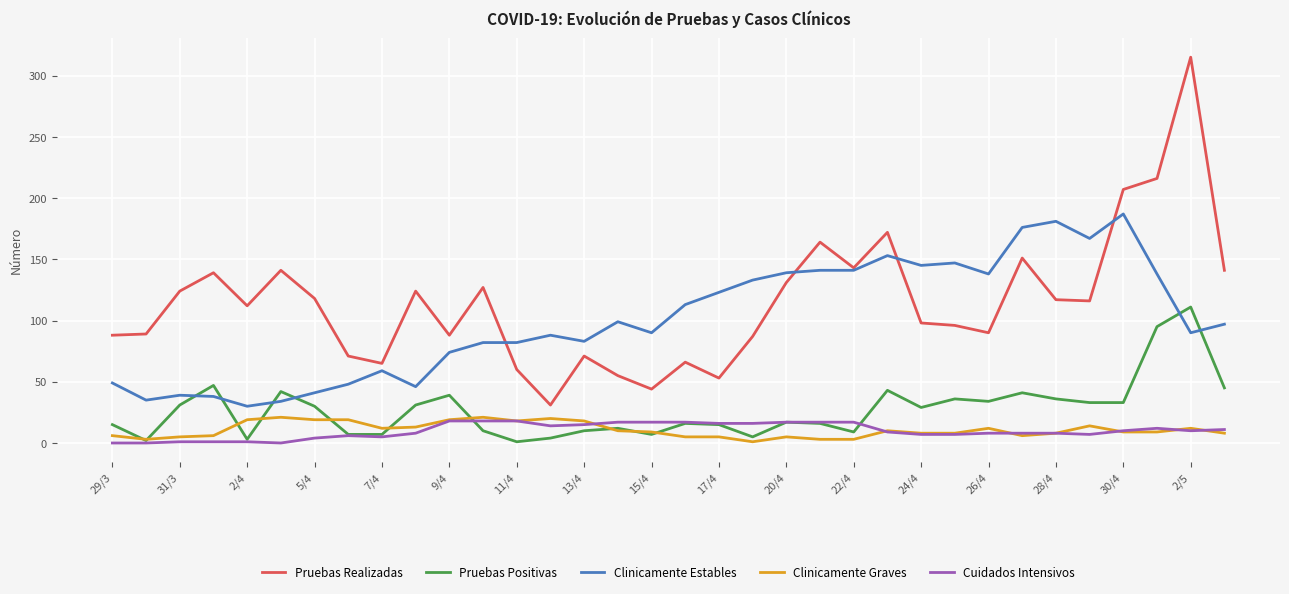

Which series has the largest total across all categories?

Pruebas Realizadas